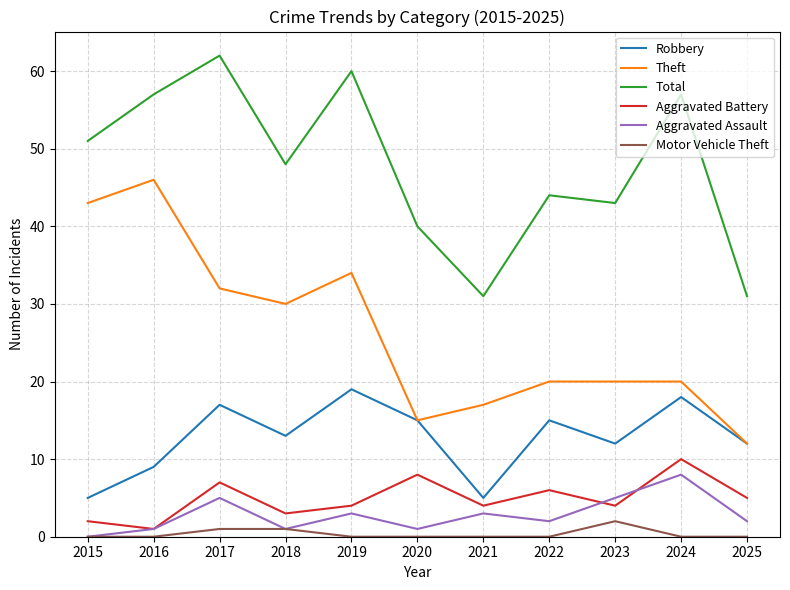

True or false: Theft has a value of 15 at 2020.

True